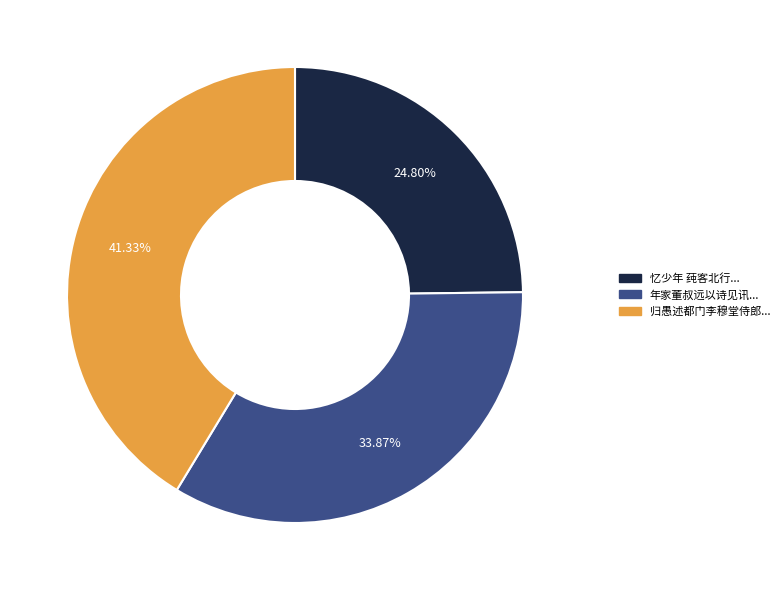

Rank the categories by value from lowest to highest.

忆少年 莼客北行..., 年家董叔远以诗见讯..., 归愚述都门李穆堂侍郎...